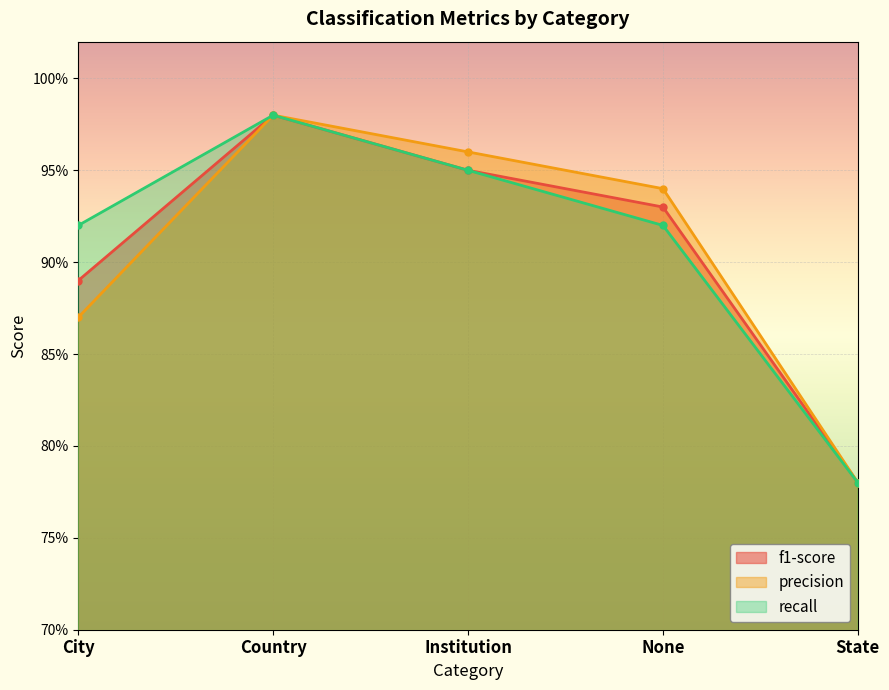

What is the value of the f1-score point at the 5th from the left?

0.8